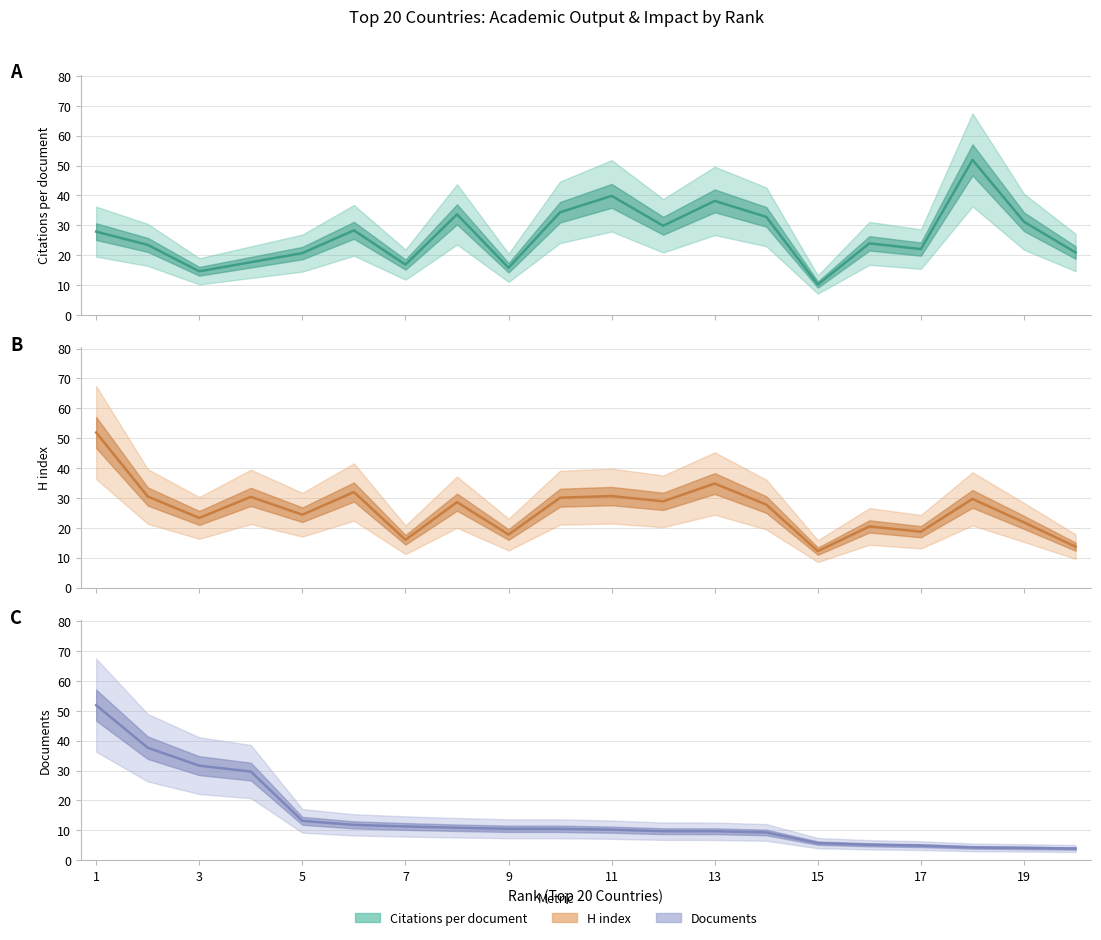

Where is the first local maximum for H index?

4